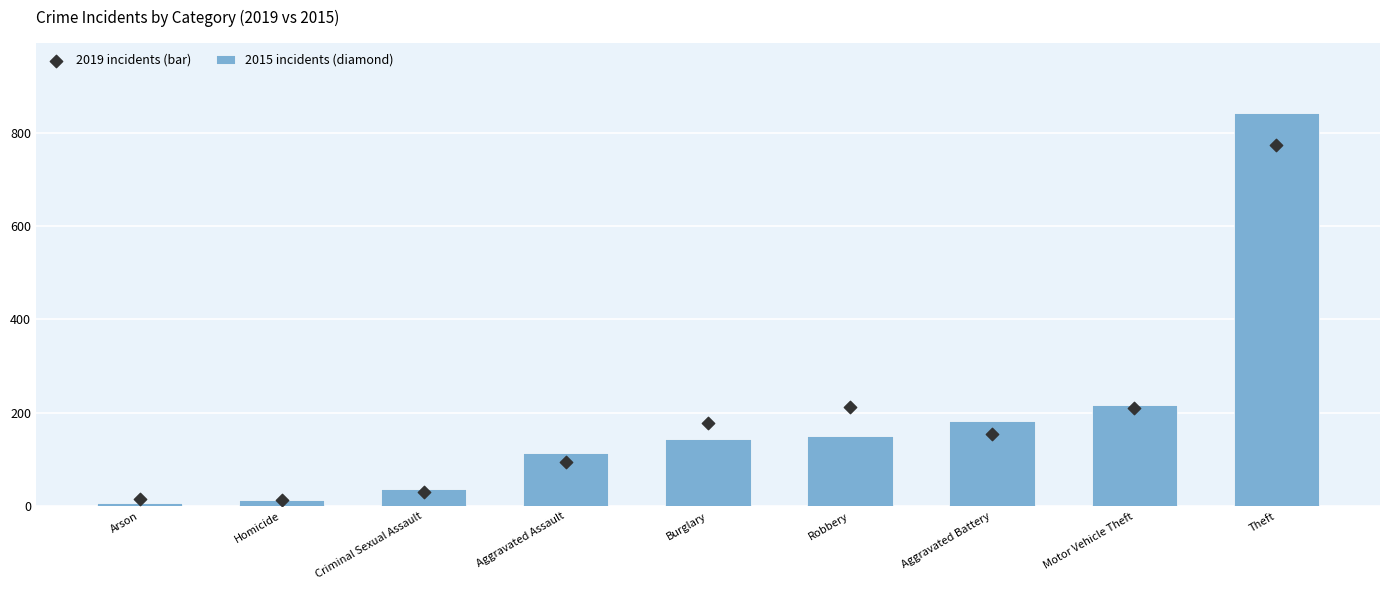

Which series has the largest total across all categories?

2019 (bar)